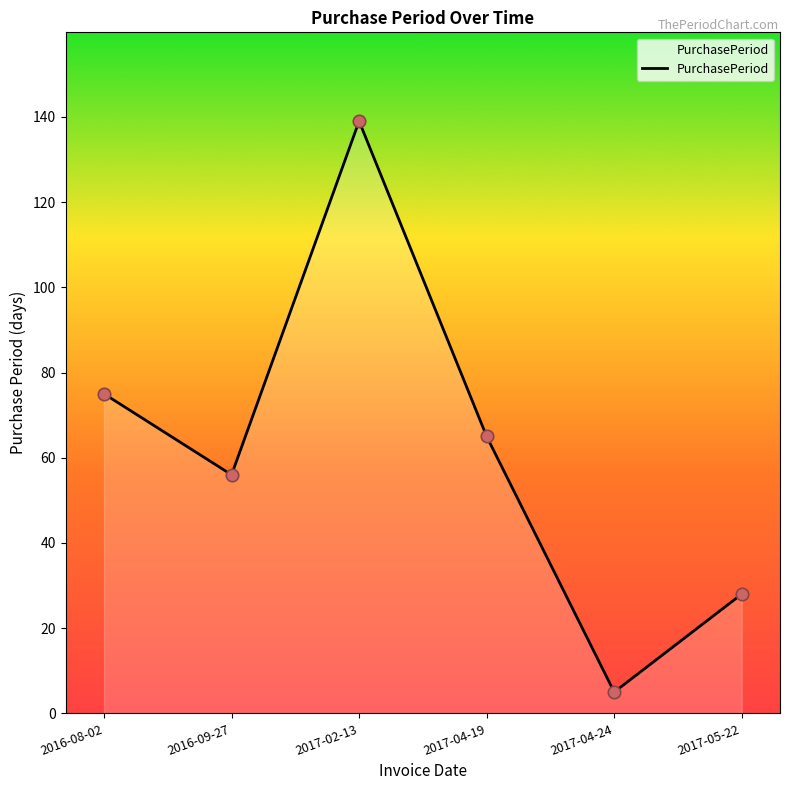

Between 2016-09-27 and 2017-04-19, which is larger?

2017-04-19